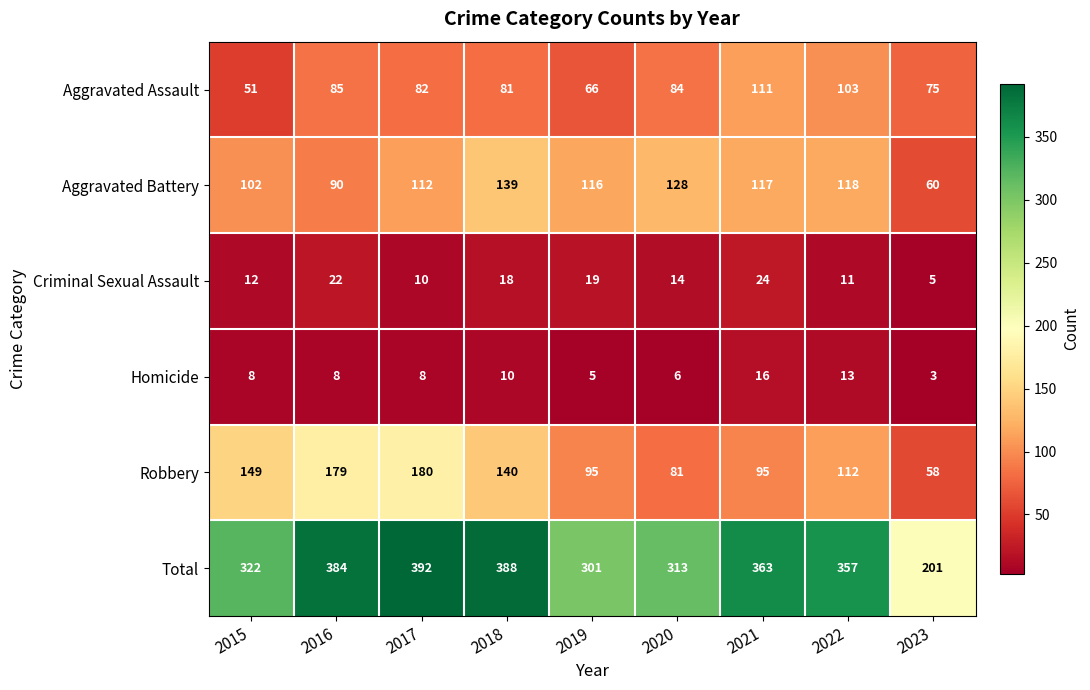

Between 2017 and 2018, which series saw the biggest shift?

Robbery